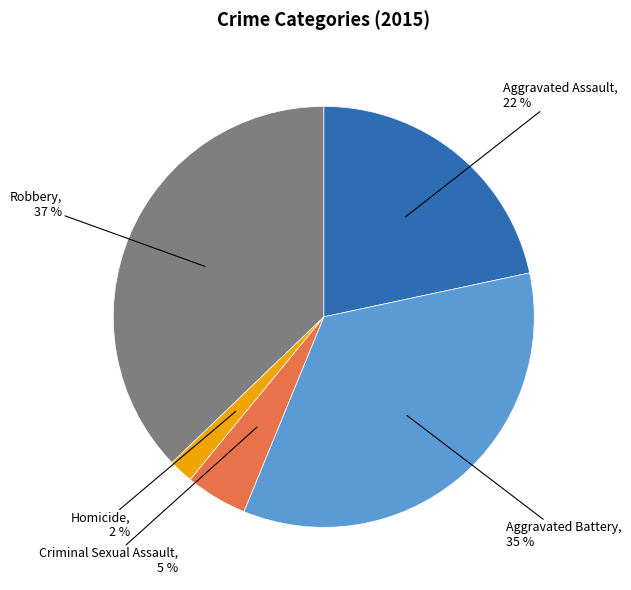

To the nearest percent, what is the difference between the largest and smallest slice percentages?

35%